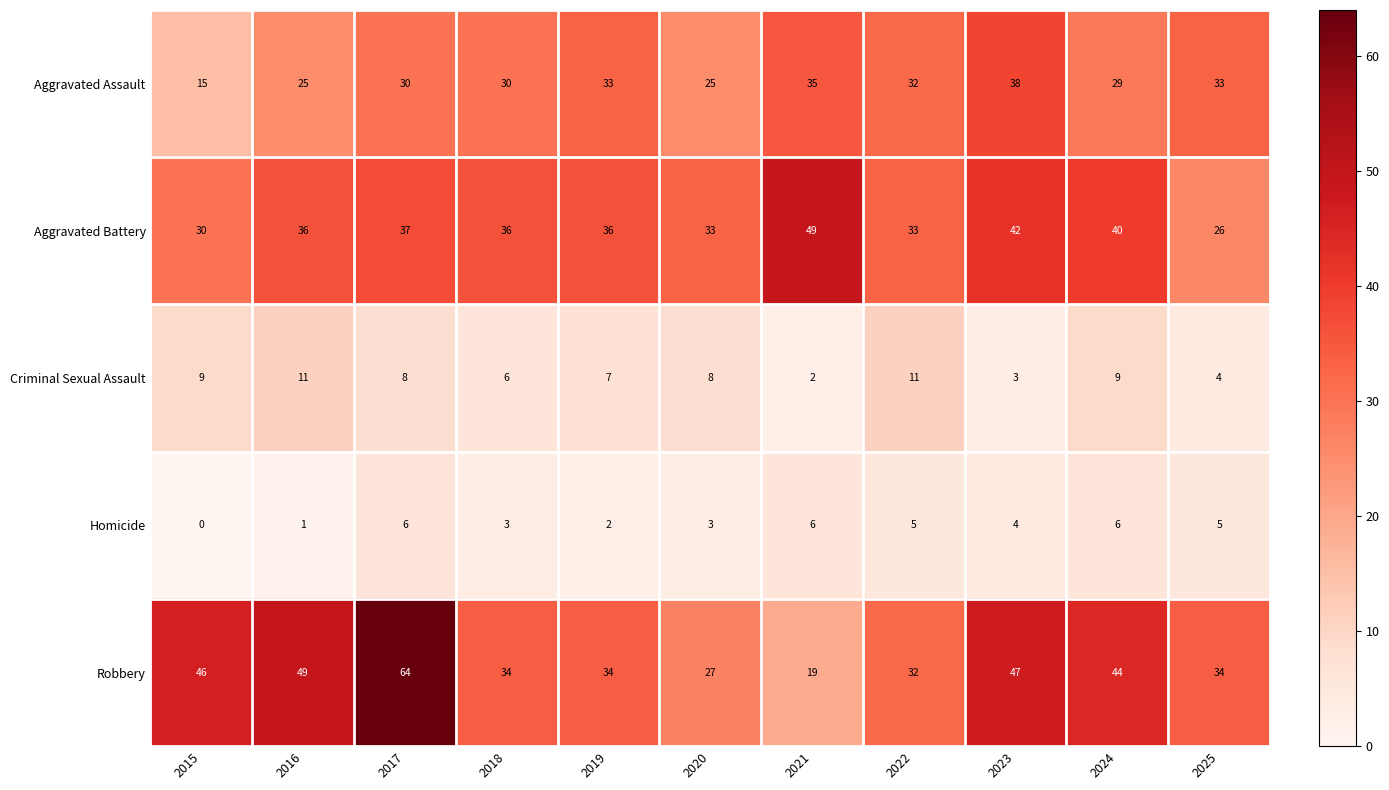

Which series changed the most between 2016 and 2023?

Aggravated Assault